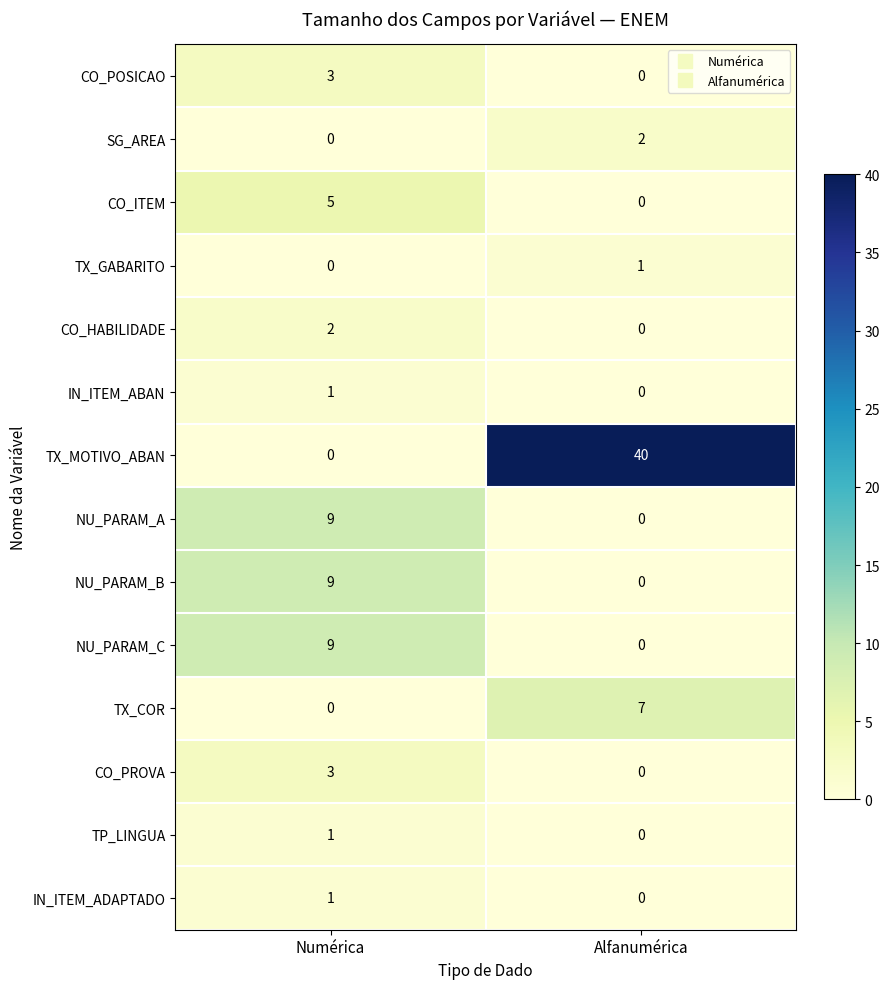

At which category is the sum across all series the highest?

Alfanumérica